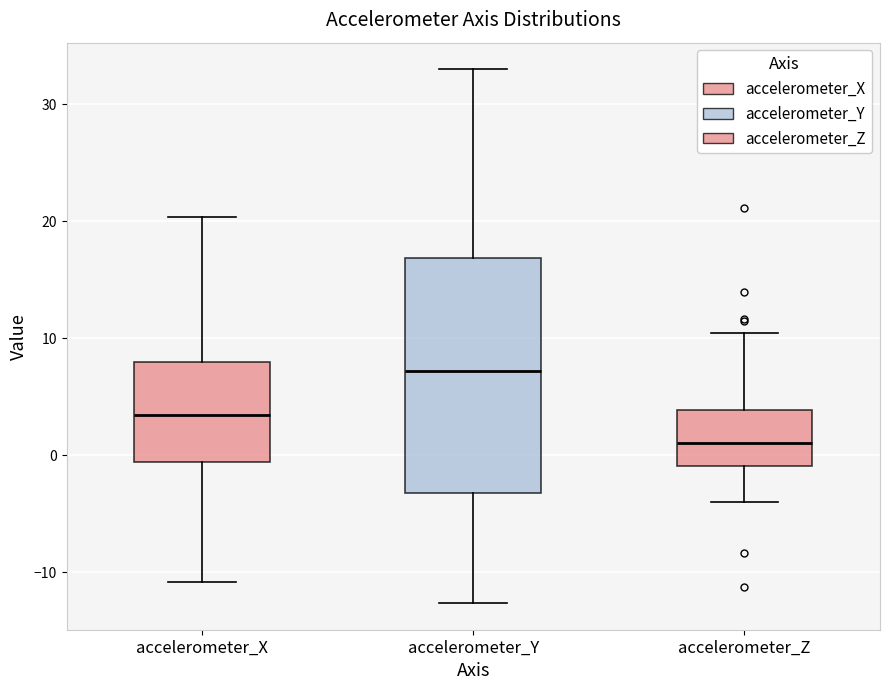

Which box's median line is the highest?

accelerometer_Y